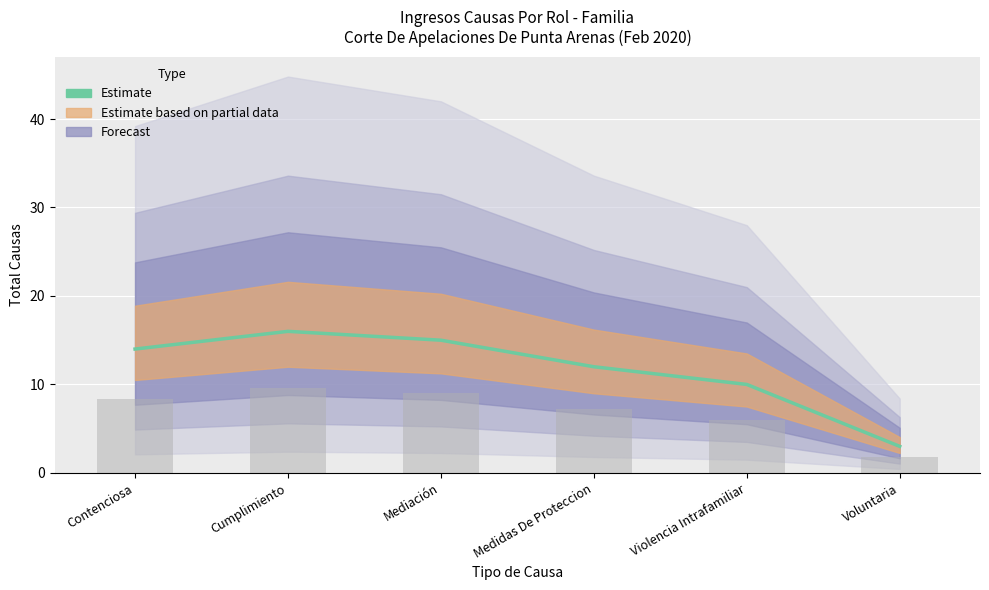

What is the sum of all values?

70